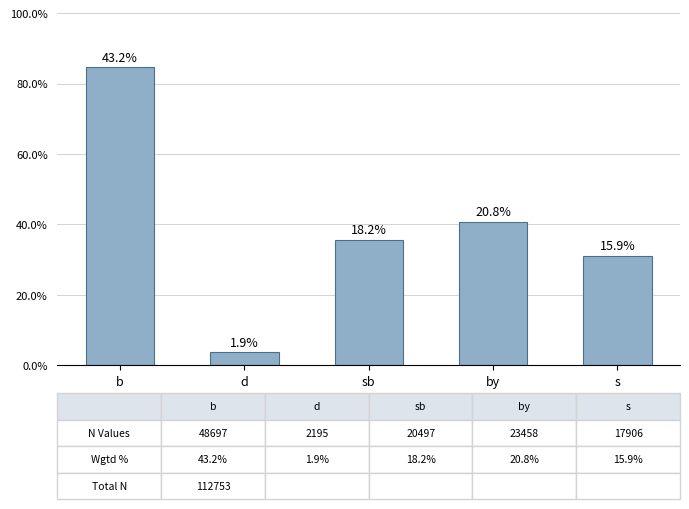

What position from the right is d?

4